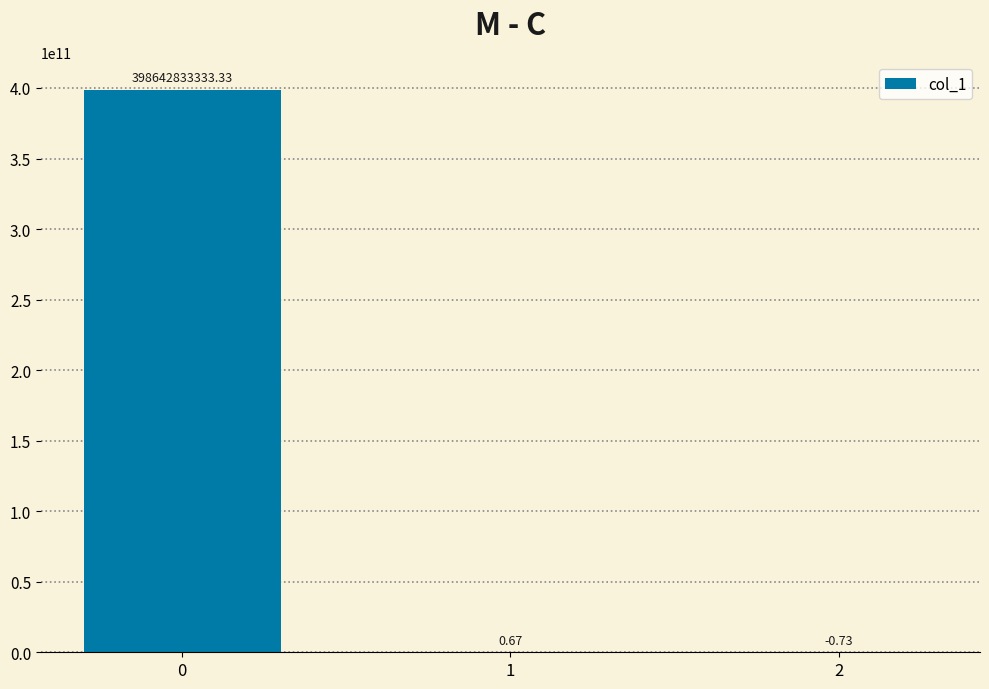

What is the sum of the values at 2 and 0?

398642833332.6